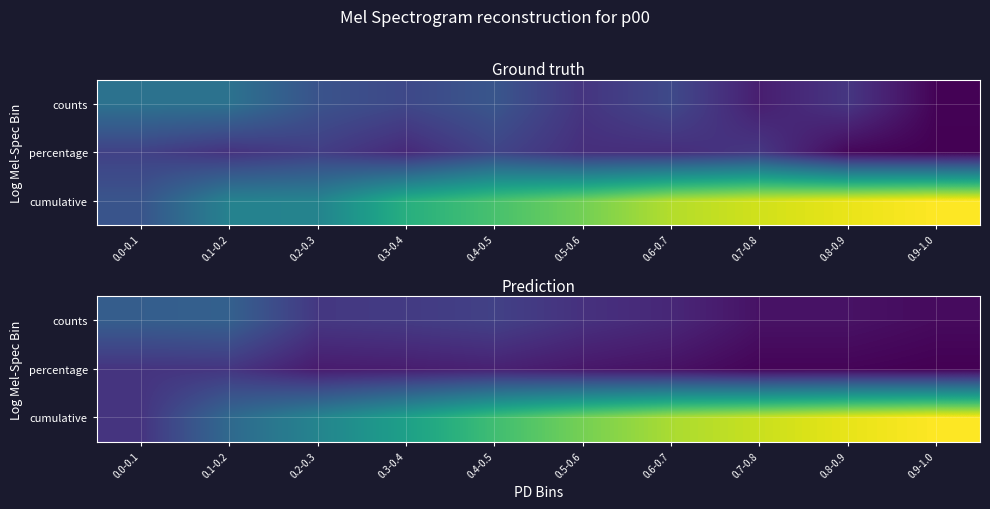

What is the total value across all series at 0.5-0.6?

1.0